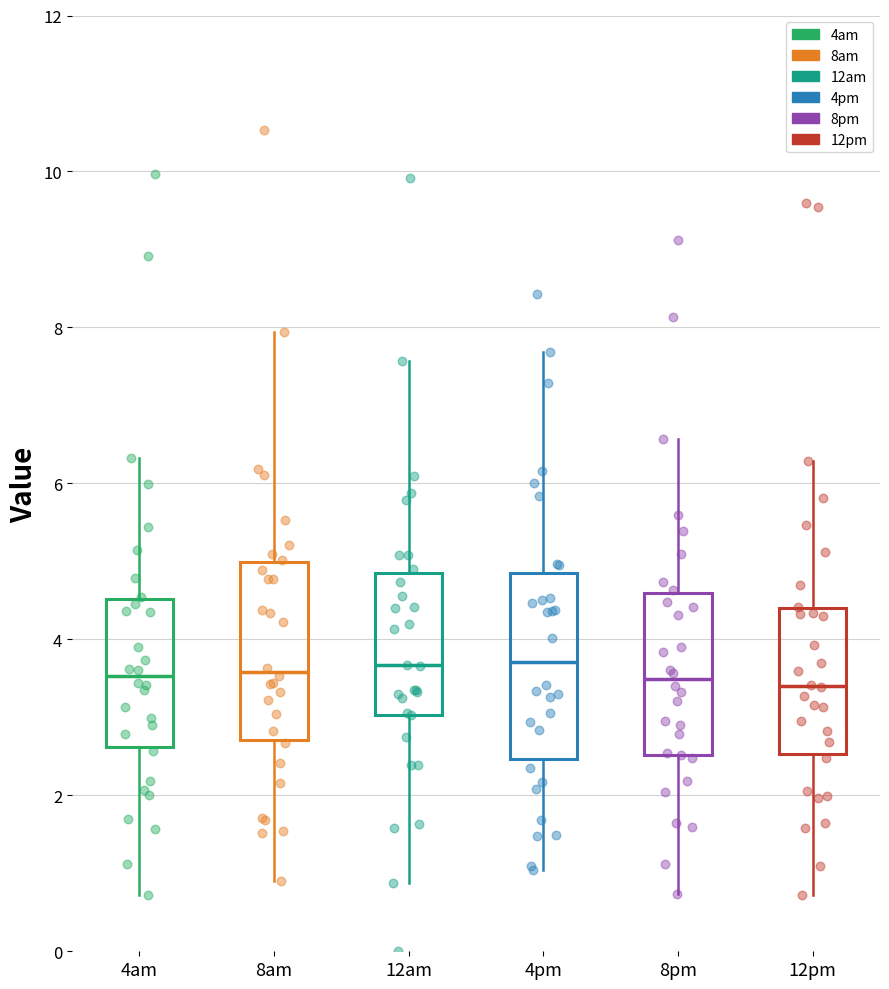

Reading left to right, read every box against the y-axis: the position of its median line, the range the box covers, and the ends of its whiskers. The values are not printed on the chart, so give them approximately, as read against the axis.

4am: median 3.6, box 2.6 to 4.6, whiskers 0.8 to 6.4
8am: median 3.6, box 2.8 to 5.0, whiskers 1.0 to 8.0
12am: median 3.6, box 3.0 to 4.8, whiskers 0.8 to 7.6
4pm: median 3.8, box 2.4 to 4.8, whiskers 1.0 to 7.6
8pm: median 3.4, box 2.6 to 4.6, whiskers 0.8 to 6.6
12pm: median 3.4, box 2.6 to 4.4, whiskers 0.8 to 6.2